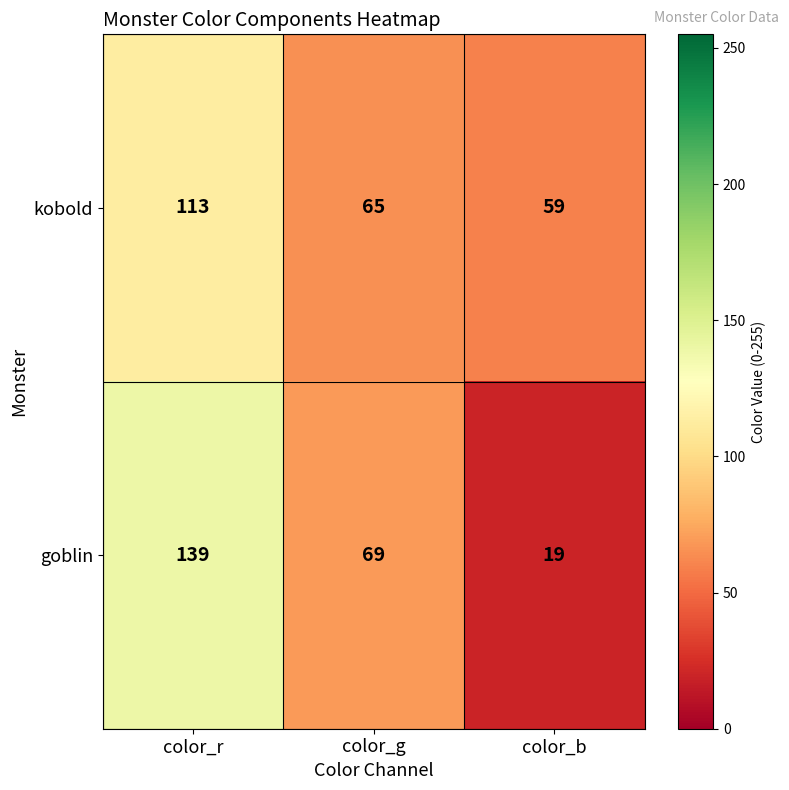

Rank the series by their maximum value, from lowest to highest.

kobold, goblin